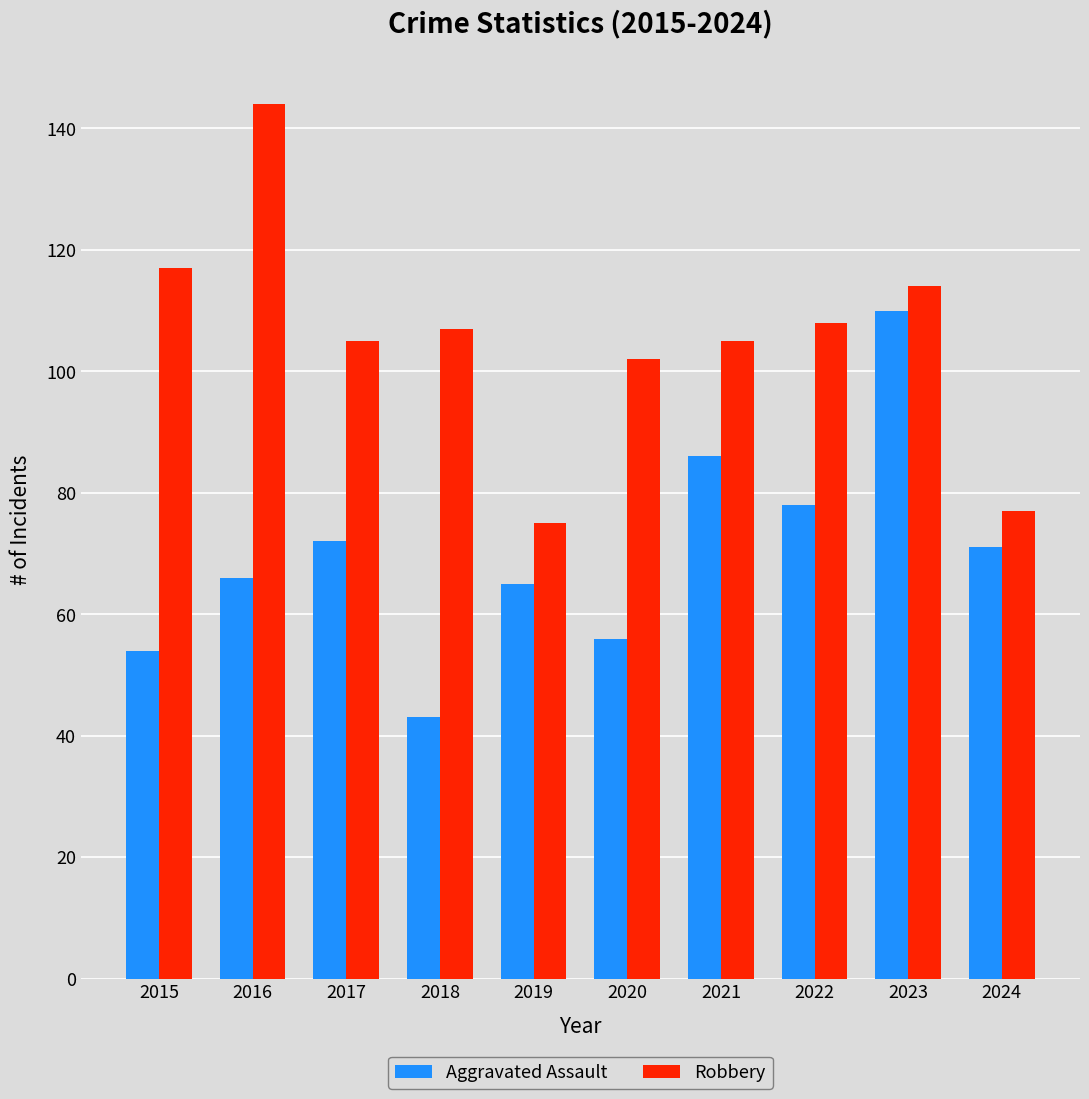

List the series in order of their overall mean, lowest first.

Aggravated Assault, Robbery